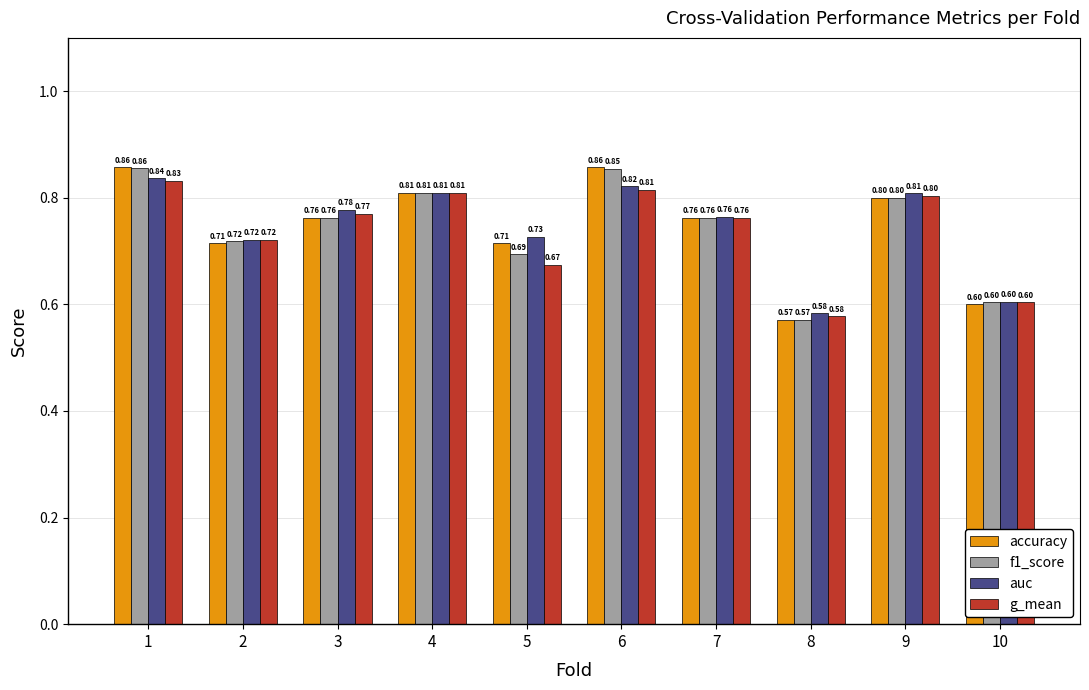

The f1_score series shows 1.1 at 1. True or false?

False